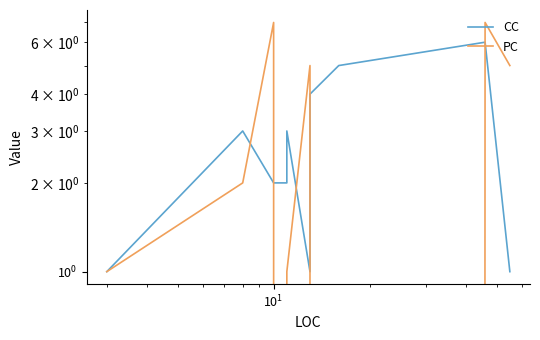

At how many categories does at least one series exceed 3?

6